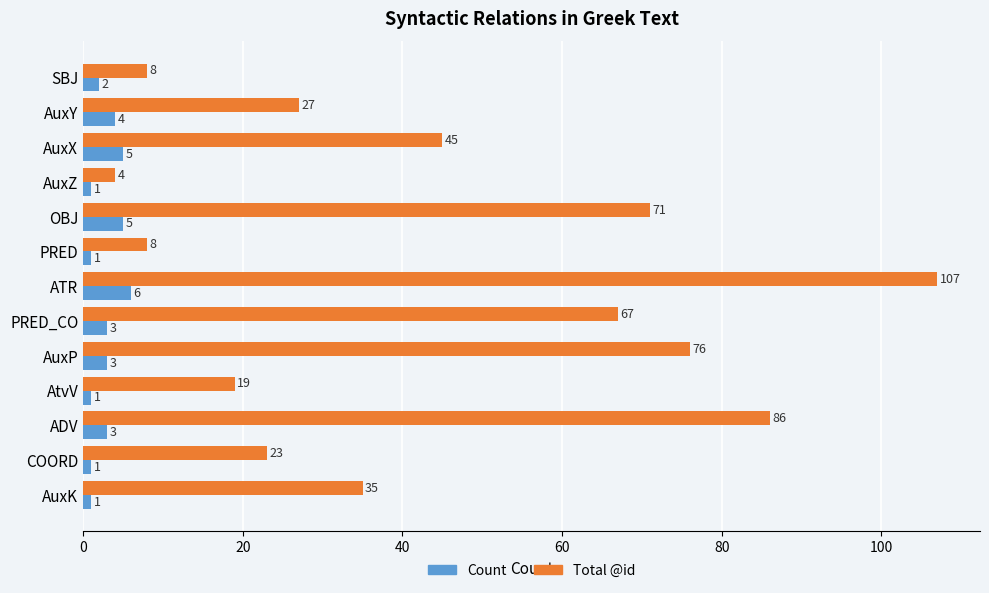

Which series has the largest total across all categories?

Total @id